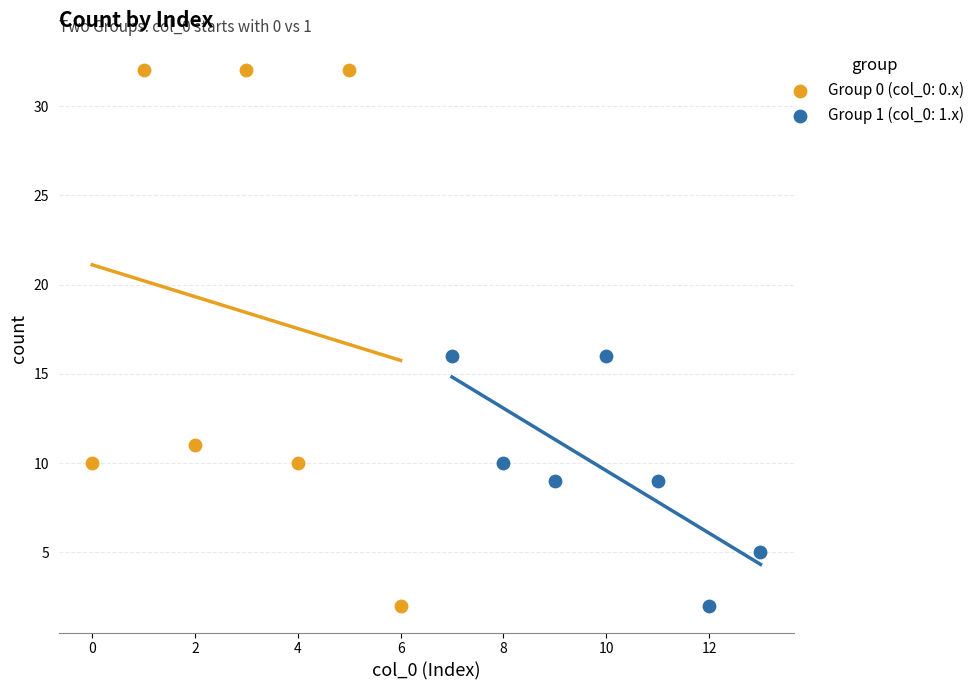

Which series reaches the maximum Y coordinate?

Group 0 (col_0: 0.x)